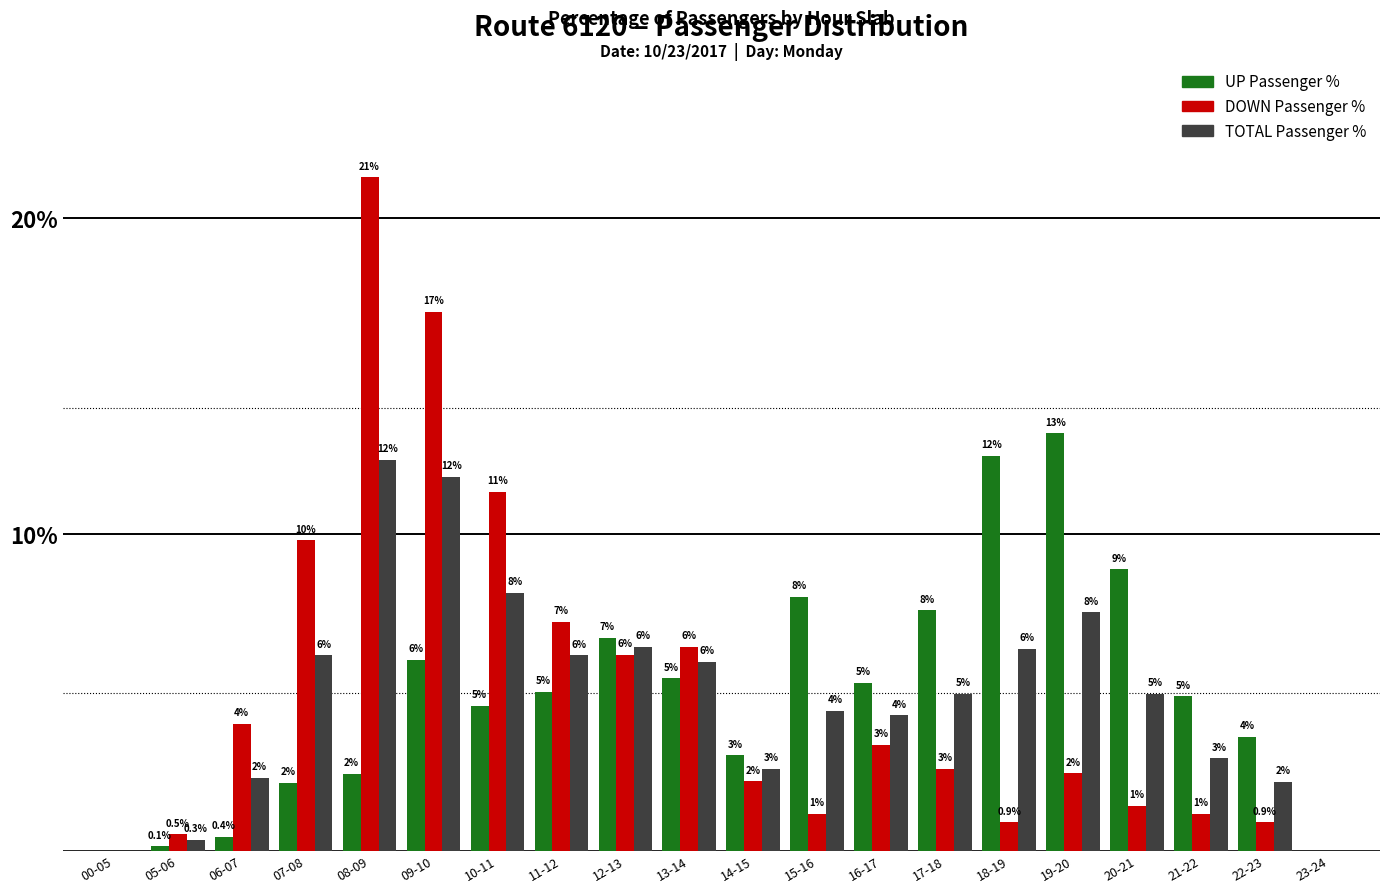

At which label does DOWN Passenger % reach its peak?

08-09